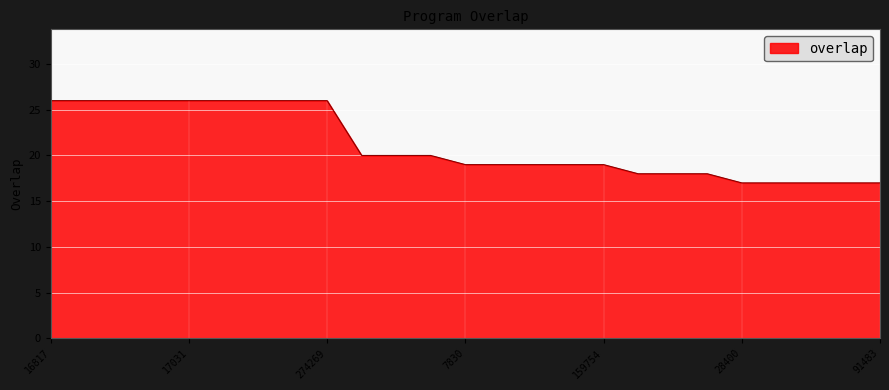

What is the smallest value displayed?

17